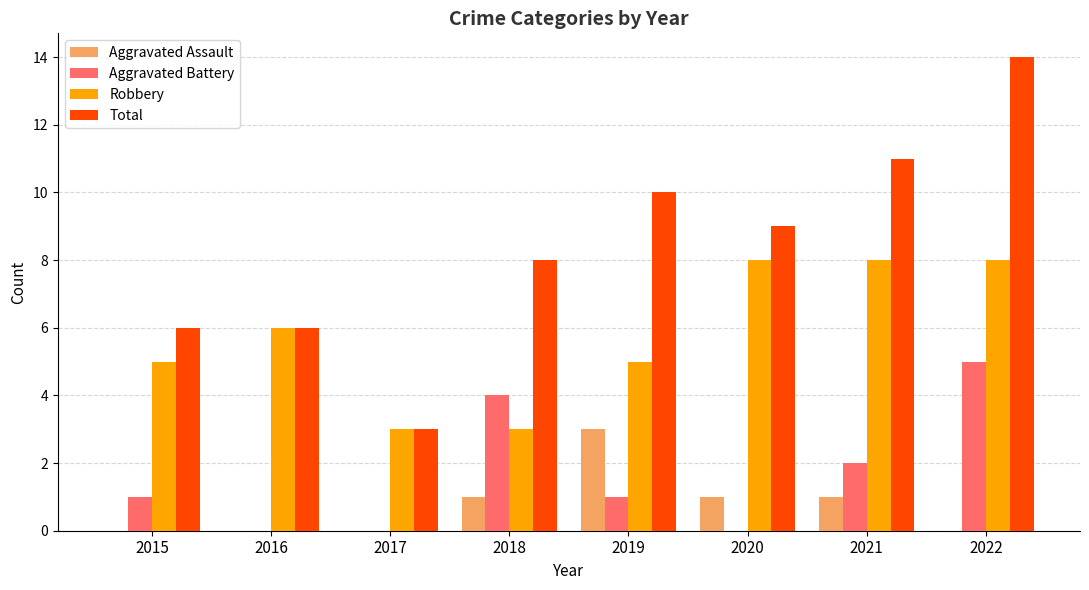

Between 2017 and 2020, which series saw the biggest shift?

Total